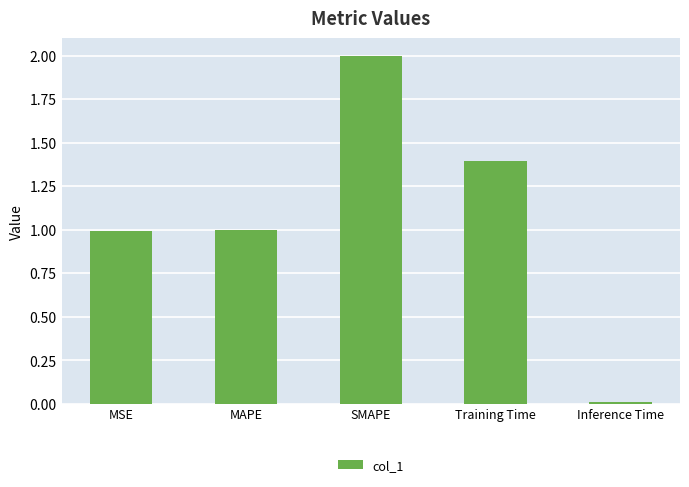

How many bars are there in total?

5